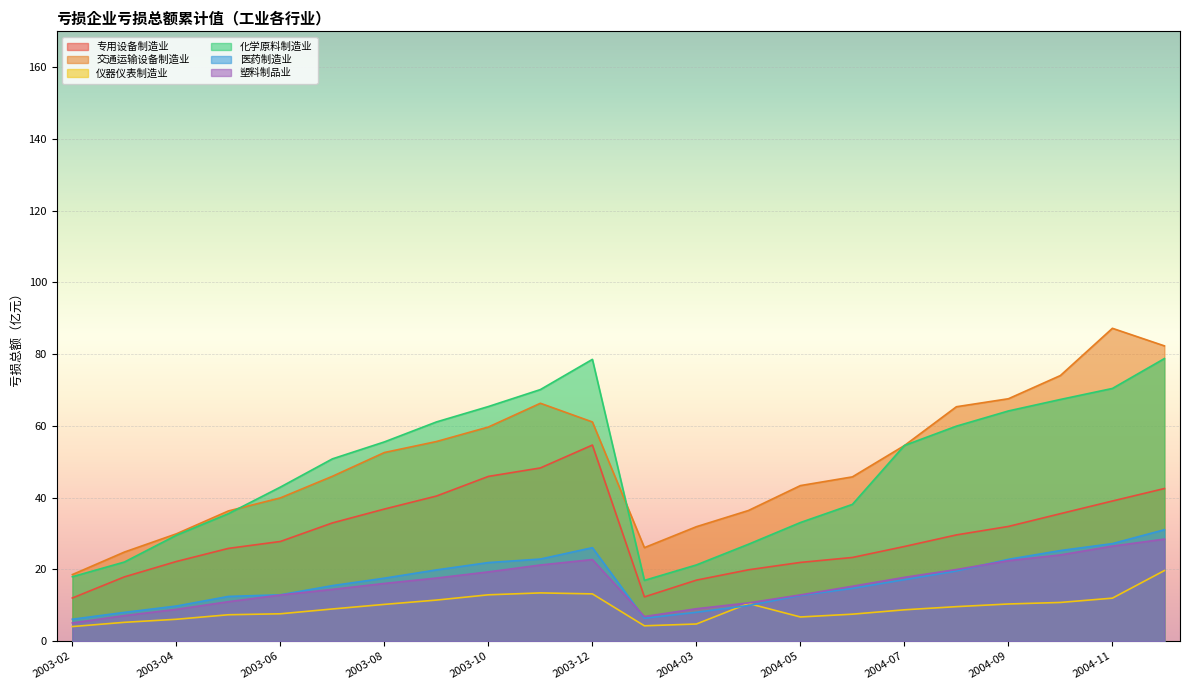

At how many categories does at least one series exceed 21?

21